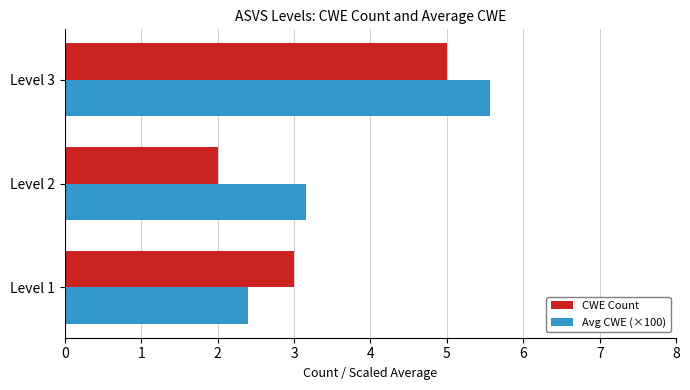

What are all the series names shown in the legend?

CWE Count, Avg CWE (×100)